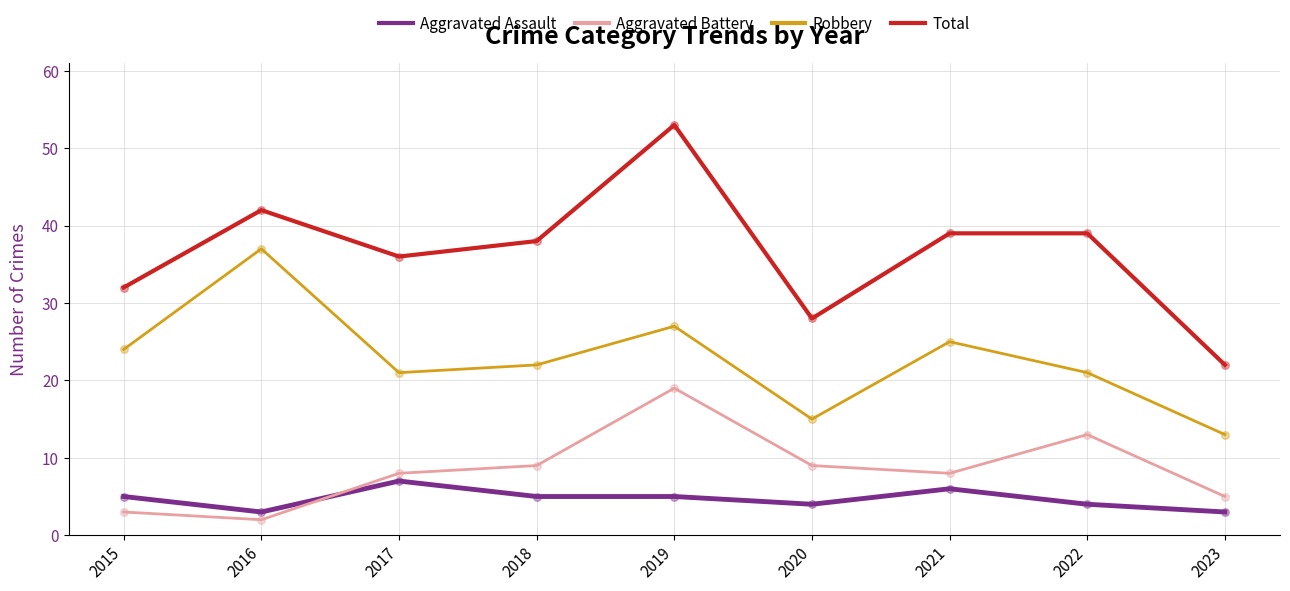

At which category is the sum across all series the highest?

2019